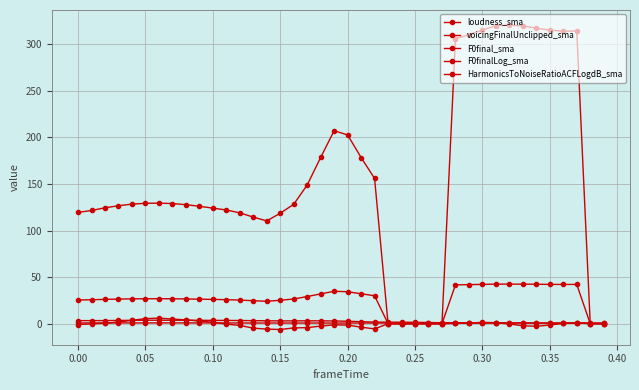

How many lines are shown in the chart?

5